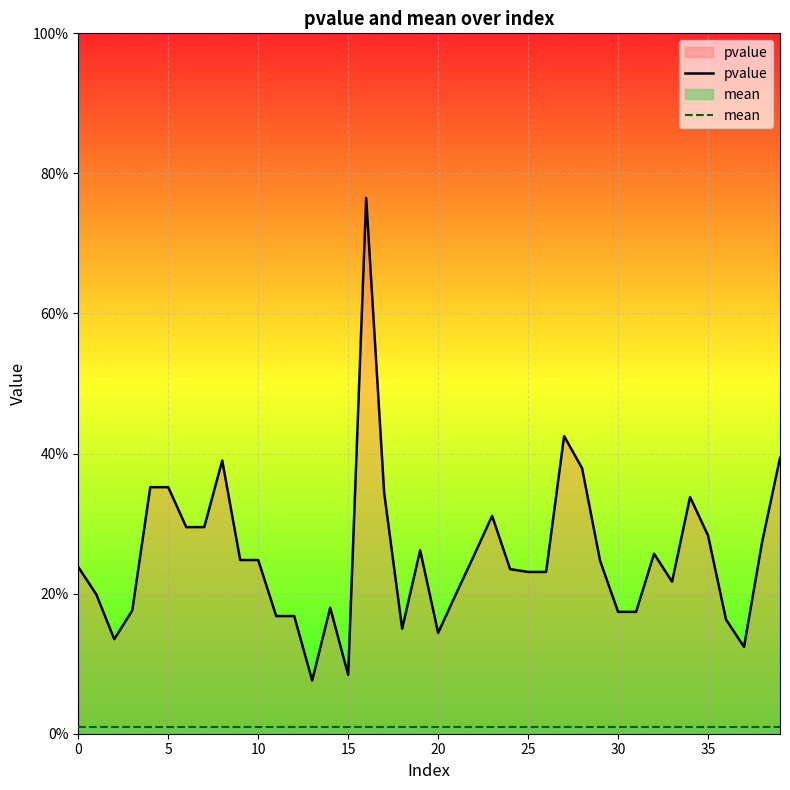

True or false: pvalue and mean cross at least once.

False